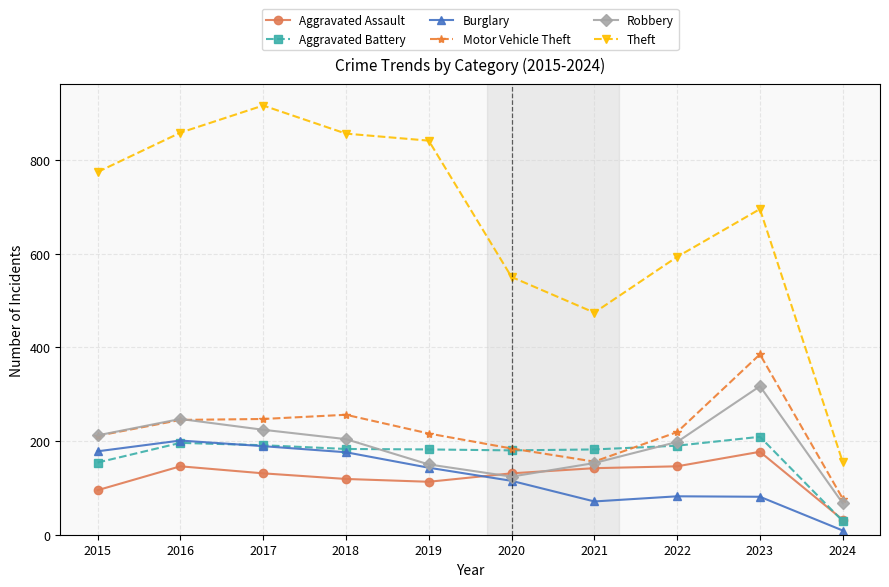

True or false: Theft and Motor Vehicle Theft cross at least once.

False